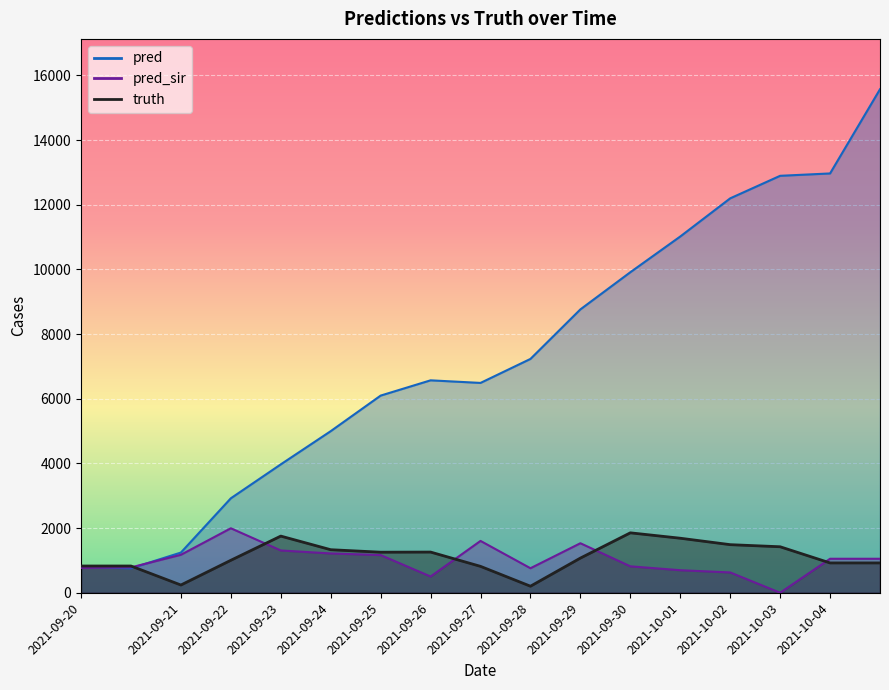

What is the label of the 15th point from the right?

2021-09-21